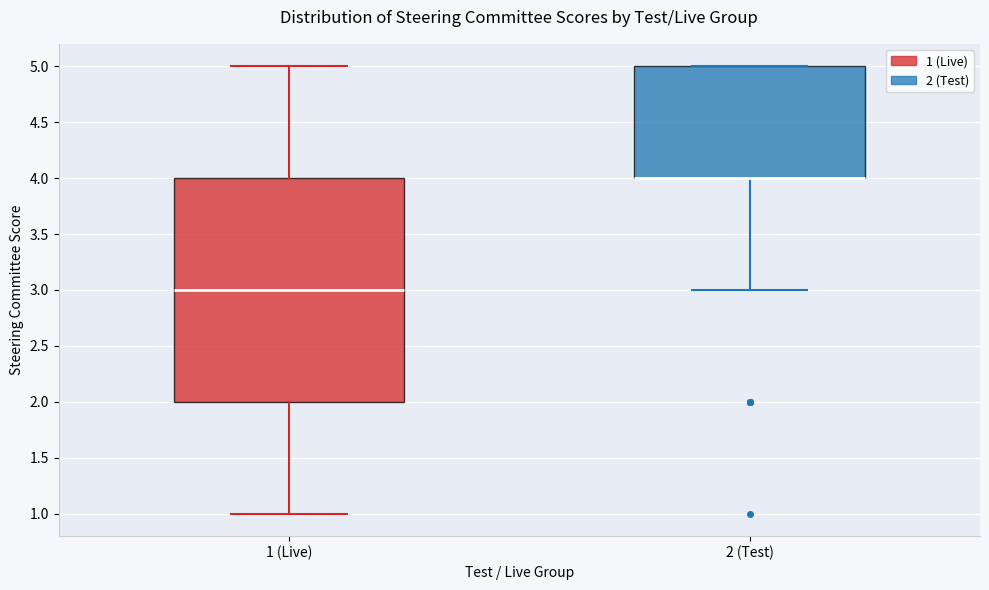

Reading left to right, read every box against the y-axis: the position of its median line, the range the box covers, and the ends of its whiskers. The values are not printed on the chart, so give them approximately, as read against the axis.

1 (Live): median 3, box 2 to 4, whiskers 1 to 5
2 (Test): median 4 (drawn on the box's lower edge), box 4 to 5, whiskers 3 to 5